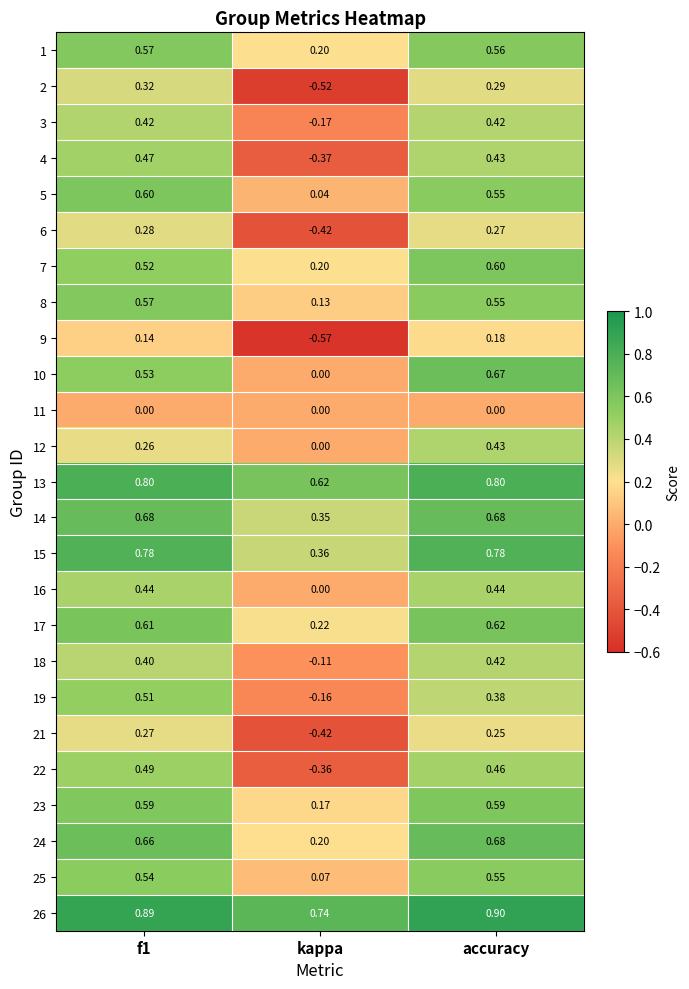

At which category does the chart reach its peak across all series?

accuracy